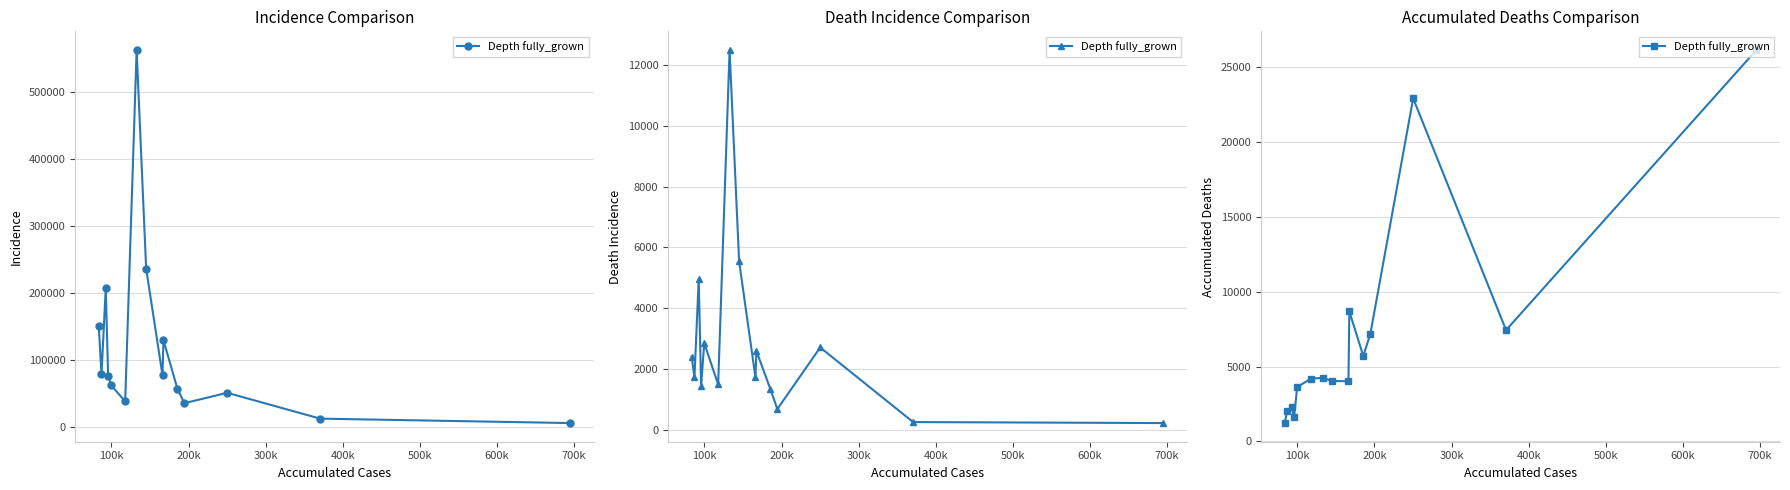

The chart shows a value of 4086 at 12. True or false?

False